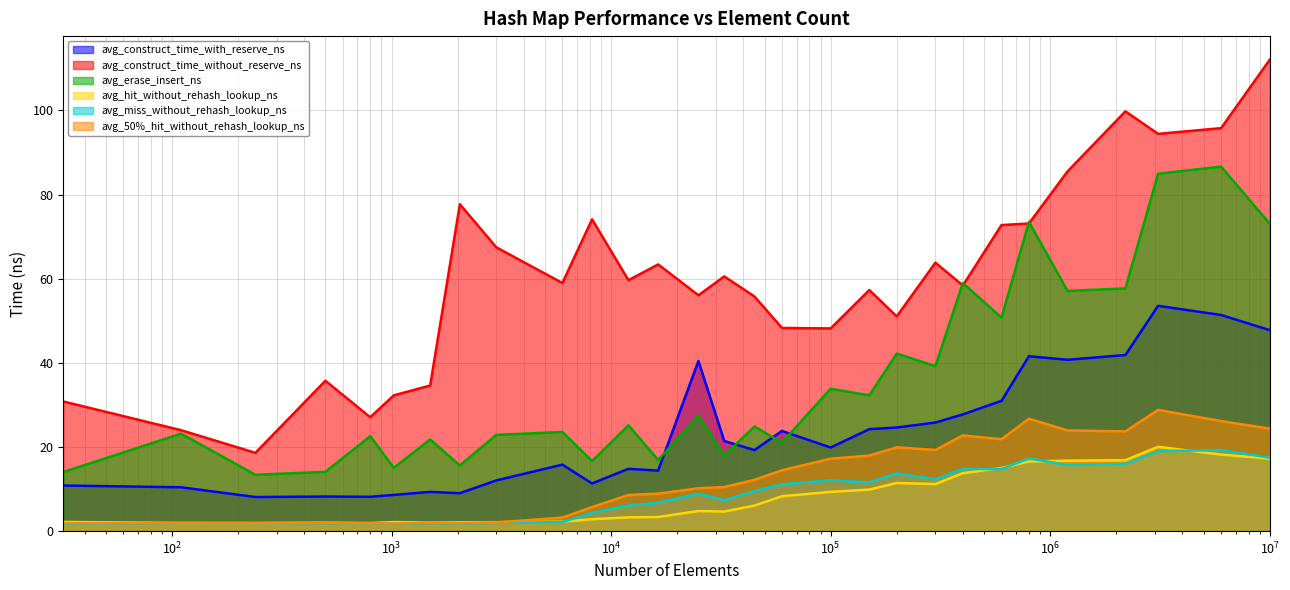

What is the spread (max minus min) of values at 150000?

47.4